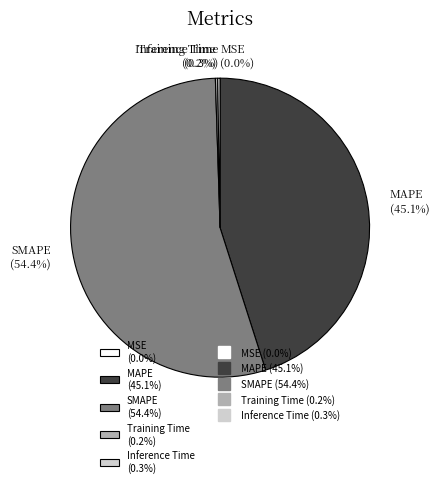

Does SMAPE (54.4%) represent more than half of the total?

Yes